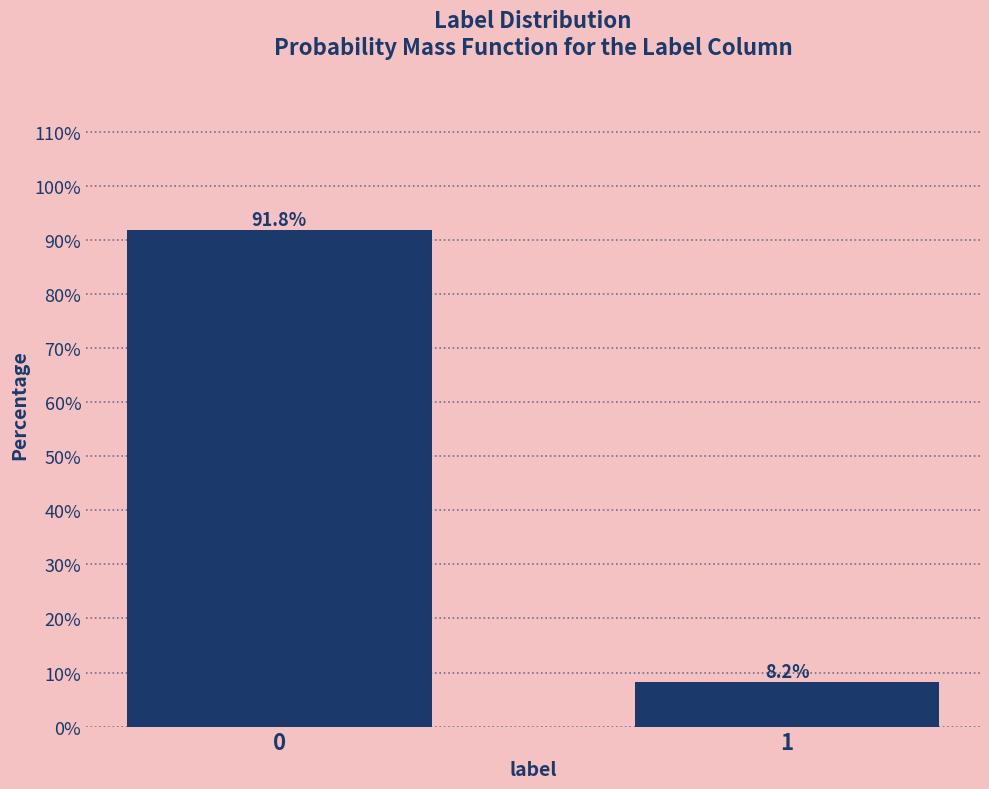

Reading left to right, extract all data points from this chart.

0=91.8	1=8.2